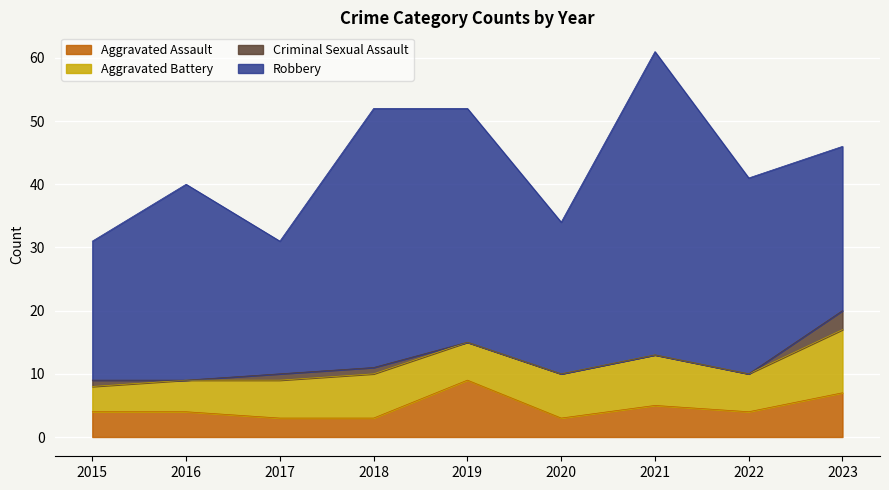

True or false: Aggravated Assault and Criminal Sexual Assault cross at least once.

False